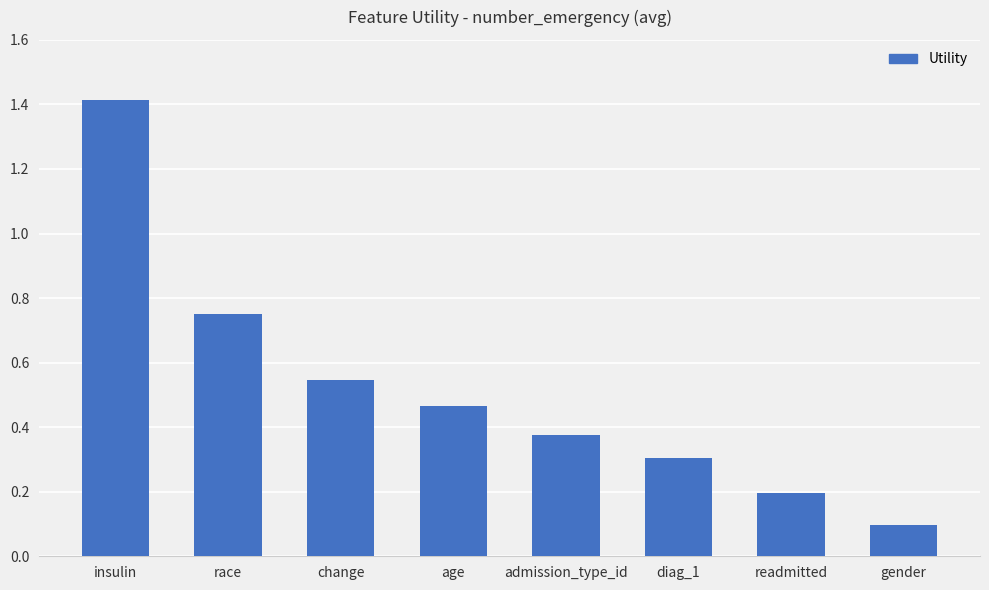

What is the label of the 1st bar from the left?

insulin